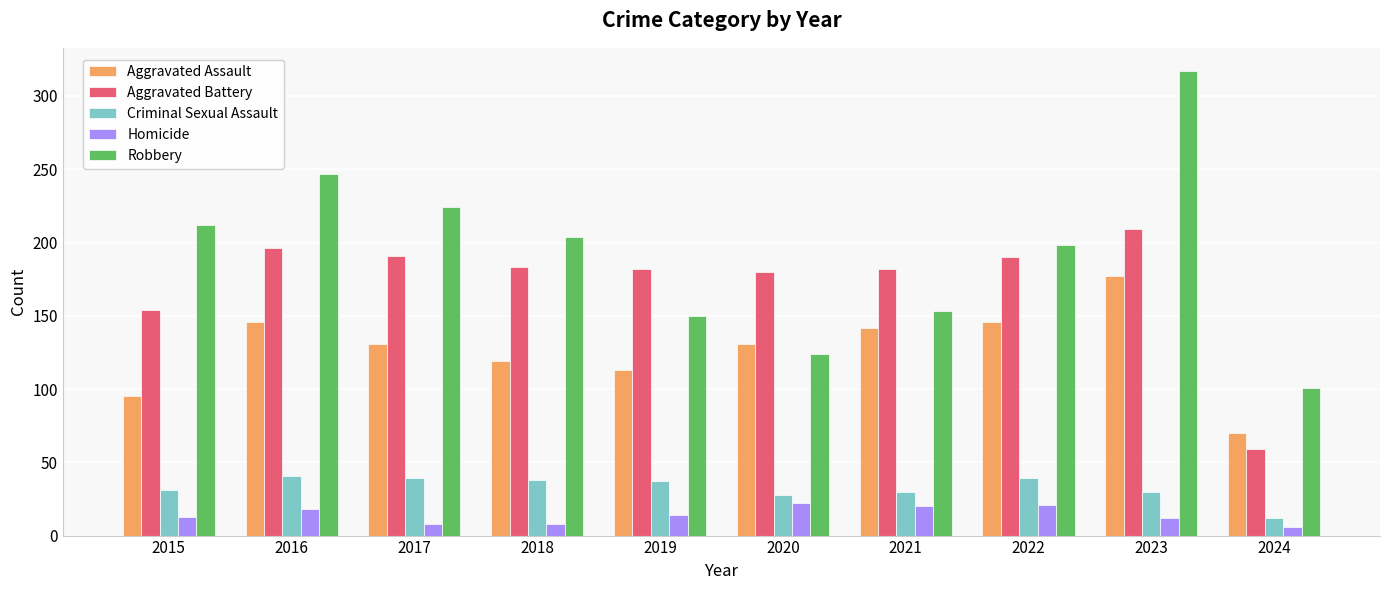

At how many categories does at least one series exceed 194?

6